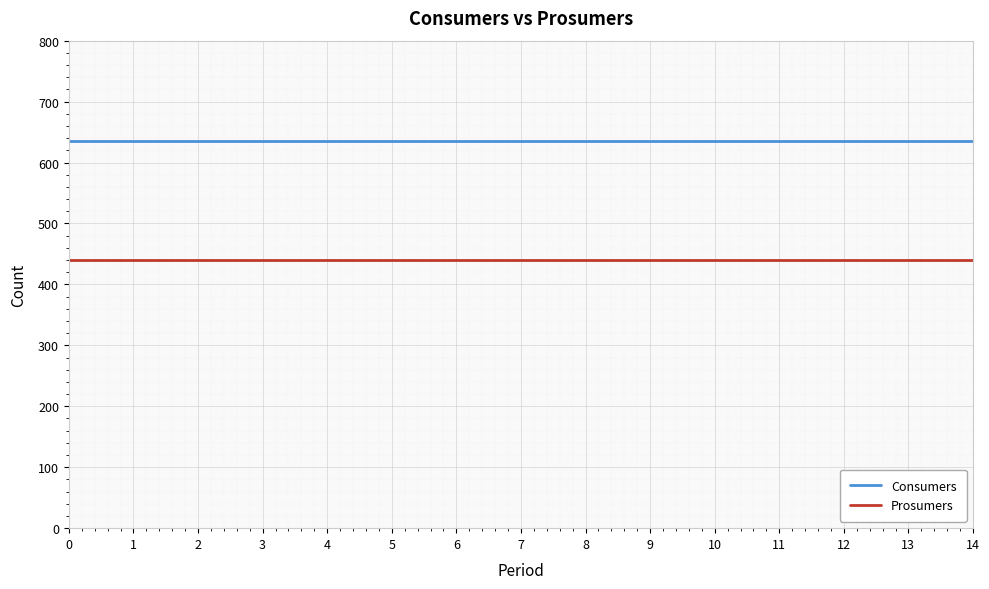

What are all the series names shown in the legend?

Consumers, Prosumers